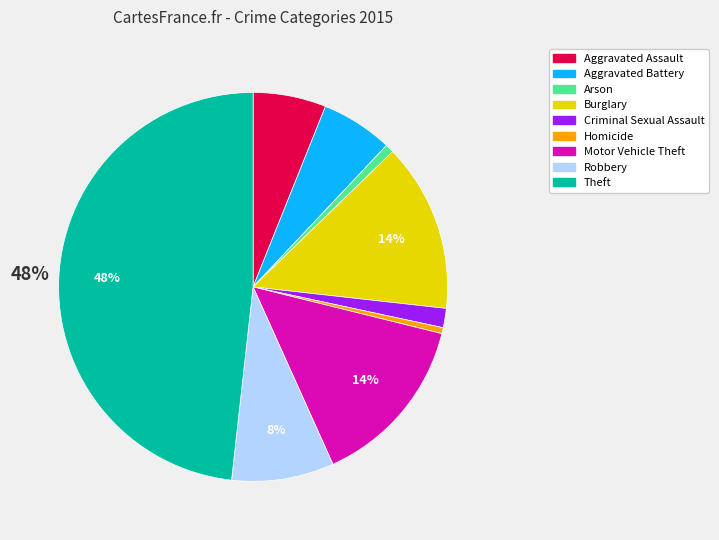

Which has a higher value, Aggravated Assault or Robbery?

Robbery